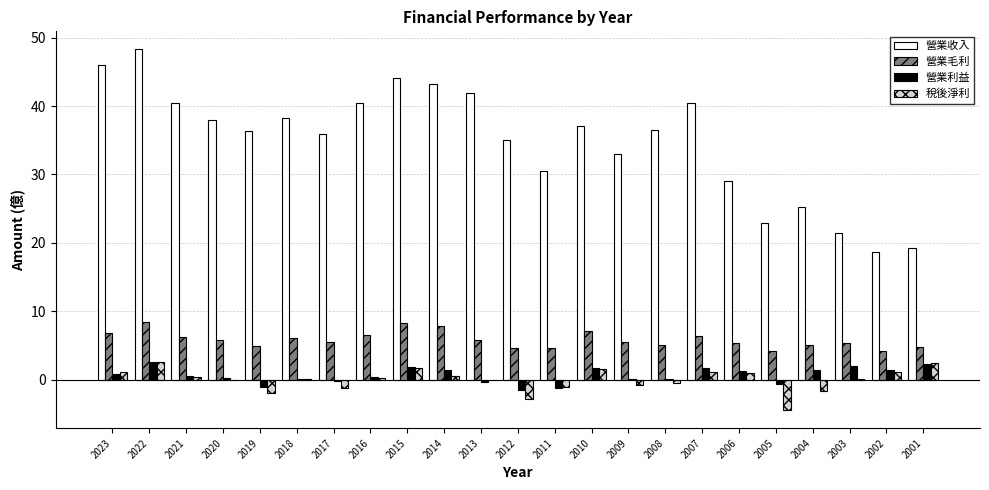

At which category is the sum across all series the highest?

2022